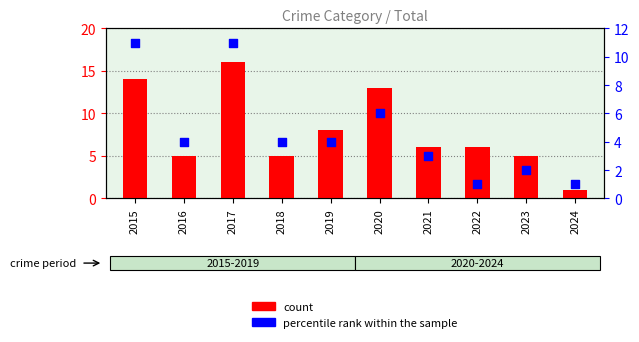

What are all the series names shown in the legend?

count, percentile rank within the sample